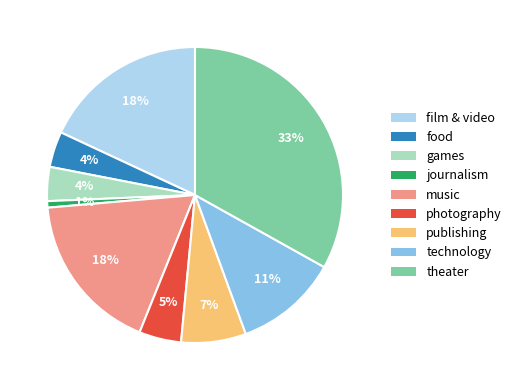

To the nearest percent, what portion does film & video represent?

18%